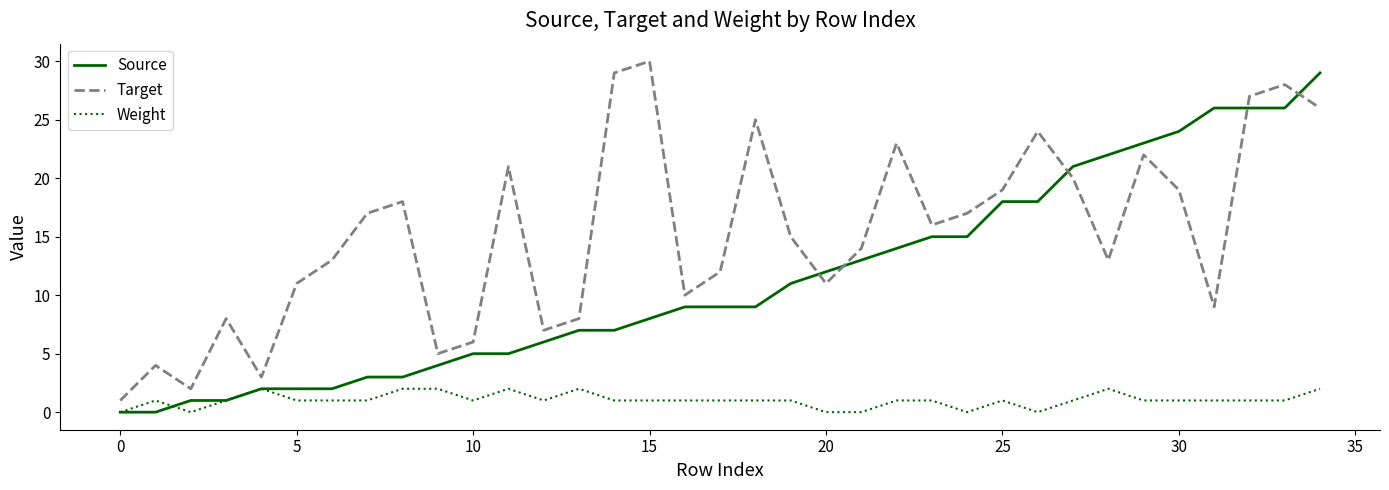

True or false: Target and Weight intersect in this chart.

False